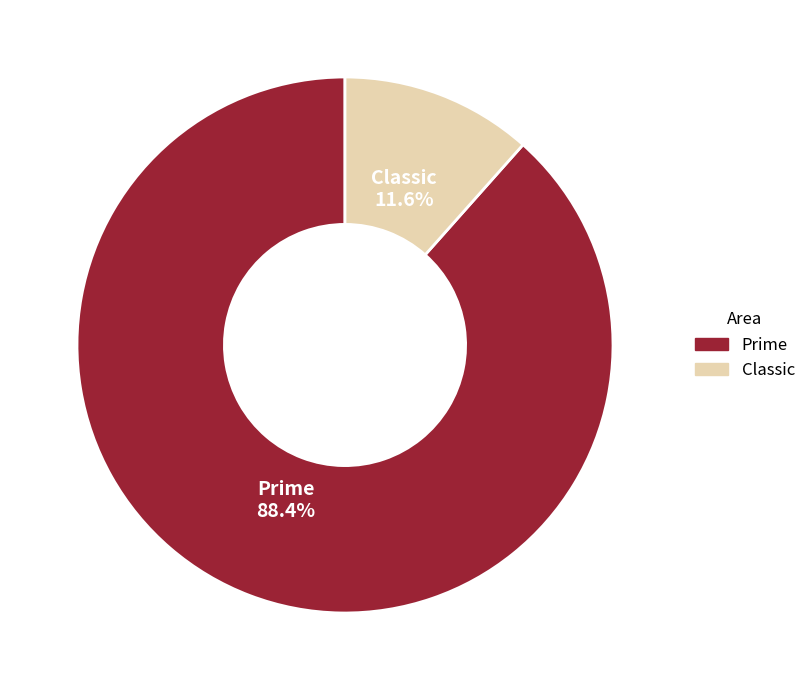

Which has a higher value, Classic or Prime?

Prime